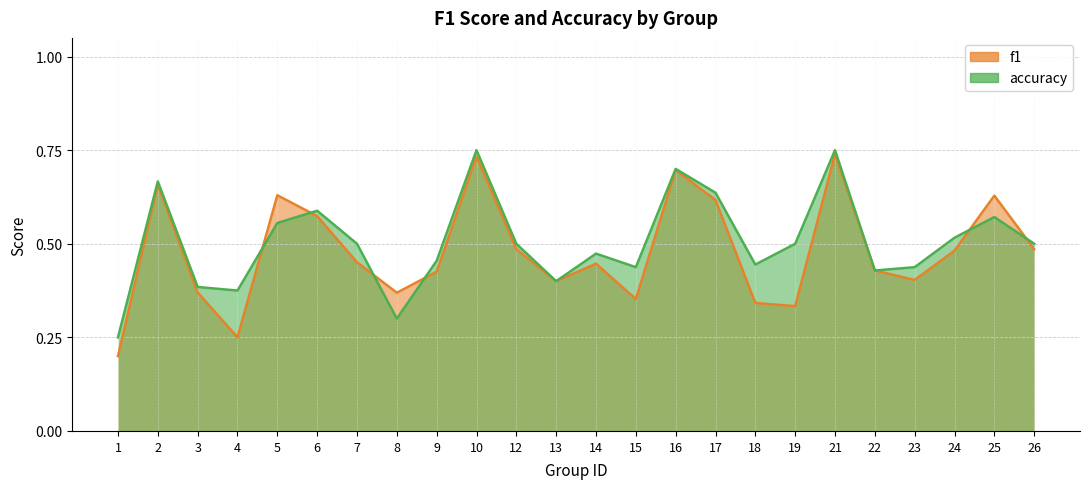

List the labels in order of f1 value, smallest first.

1, 4, 19, 18, 15, 8, 3, 13, 23, 9, 22, 14, 7, 24, 12, 26, 6, 17, 25, 5, 2, 16, 10, 21